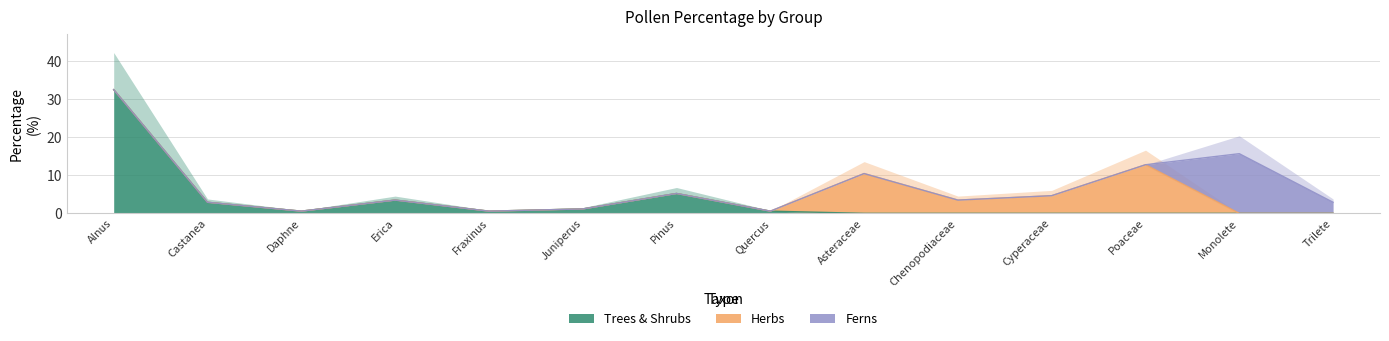

How many interior local valleys does the Herbs series have?

1